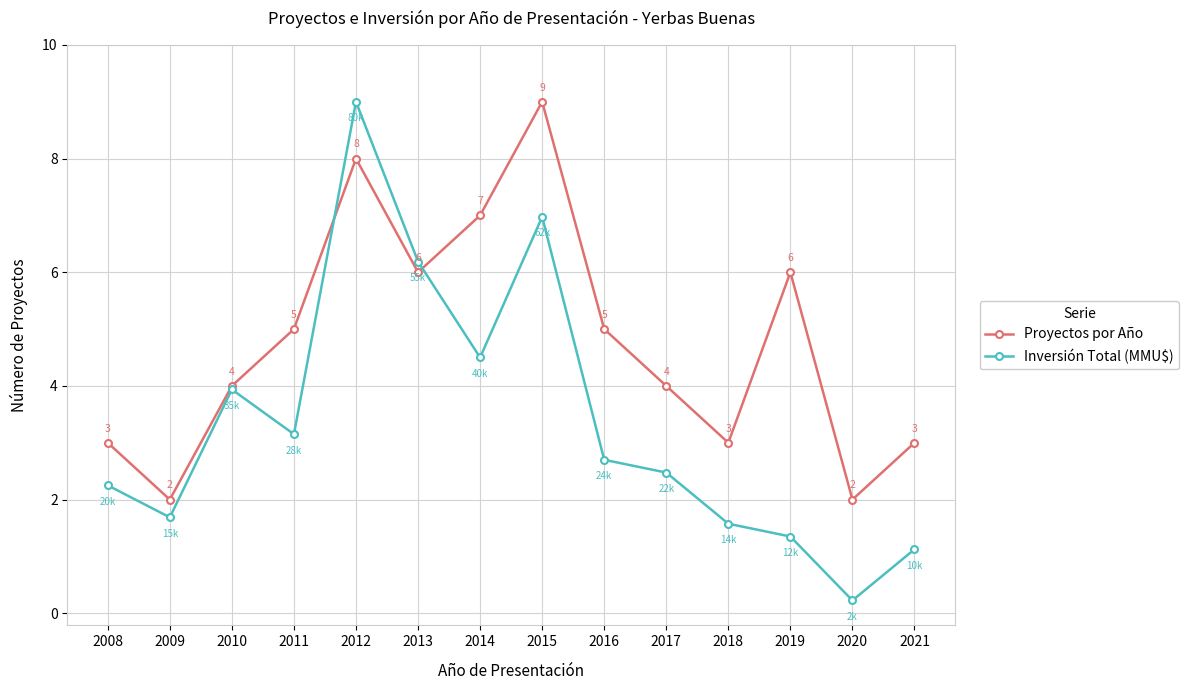

Which series has the widest spread of values?

Inversión Total (MMU$)